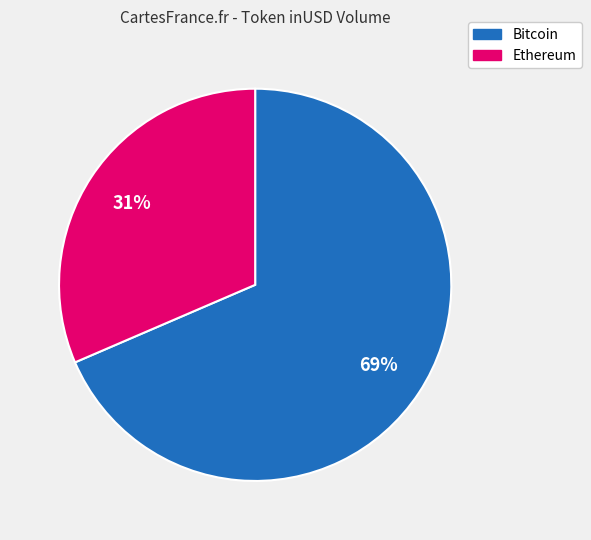

Is there any slice that represents more than half of the pie?

Yes